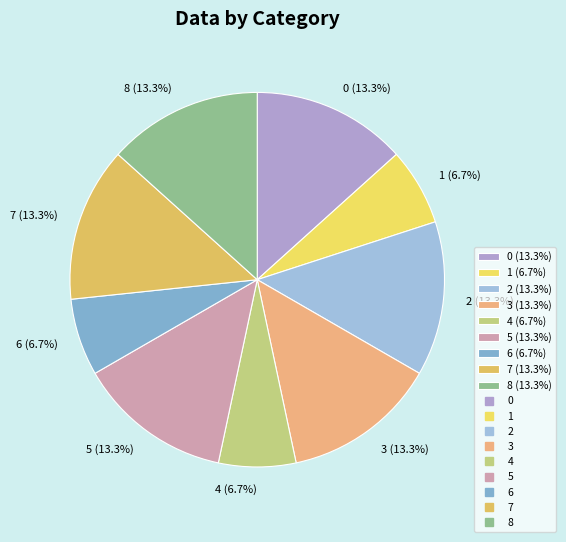

True or false: 4 accounts for 7% of the total.

True